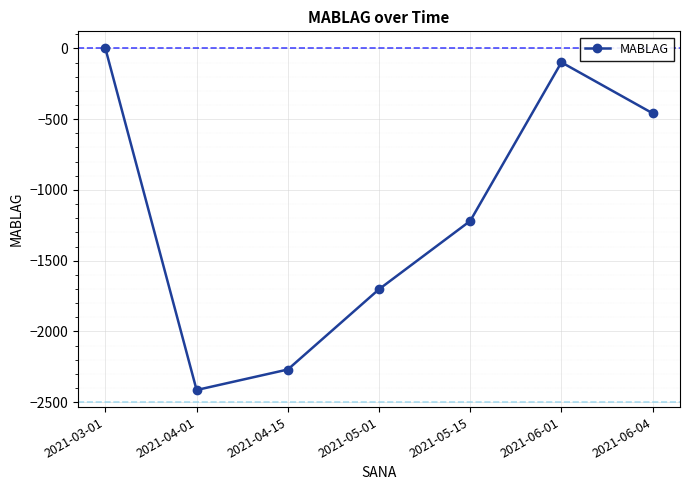

What is the value of the 5th point from the left?

-1219.0